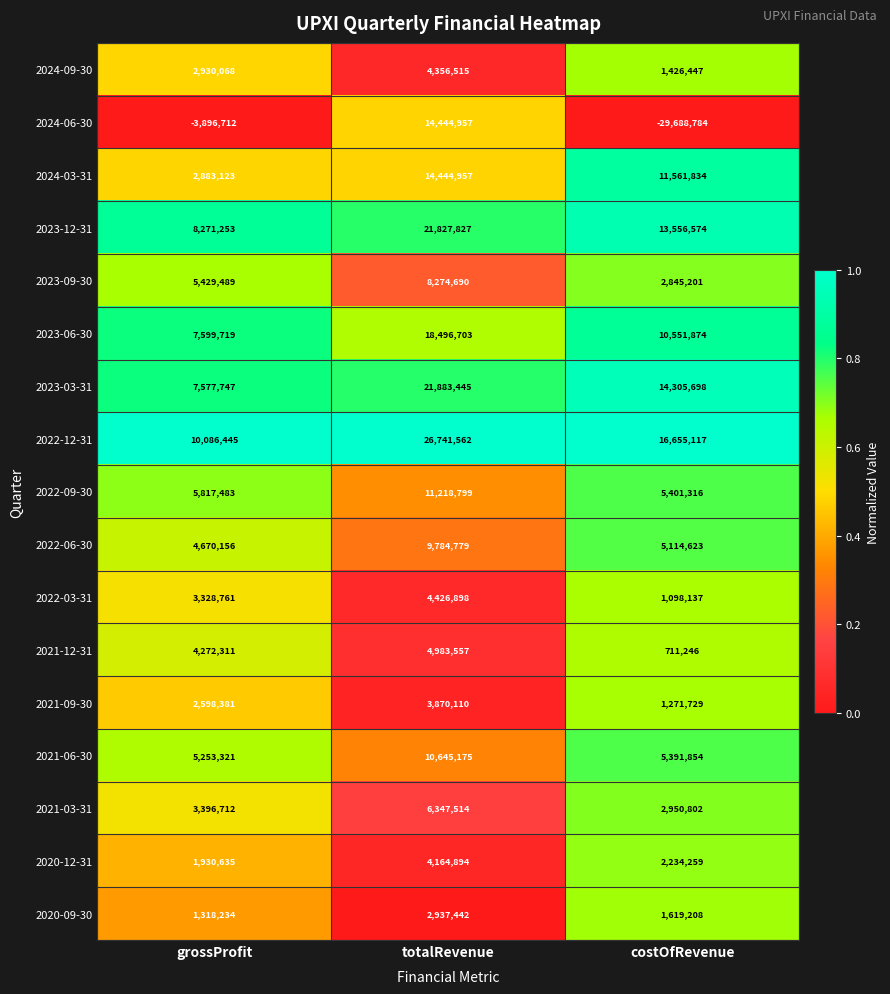

Between grossProfit and totalRevenue, which series saw the biggest shift?

2024-06-30